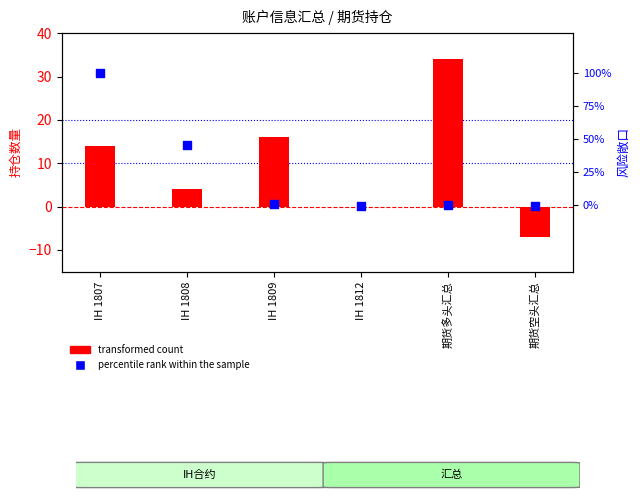

What are all the series names shown in the legend?

transformed count, percentile rank within the sample